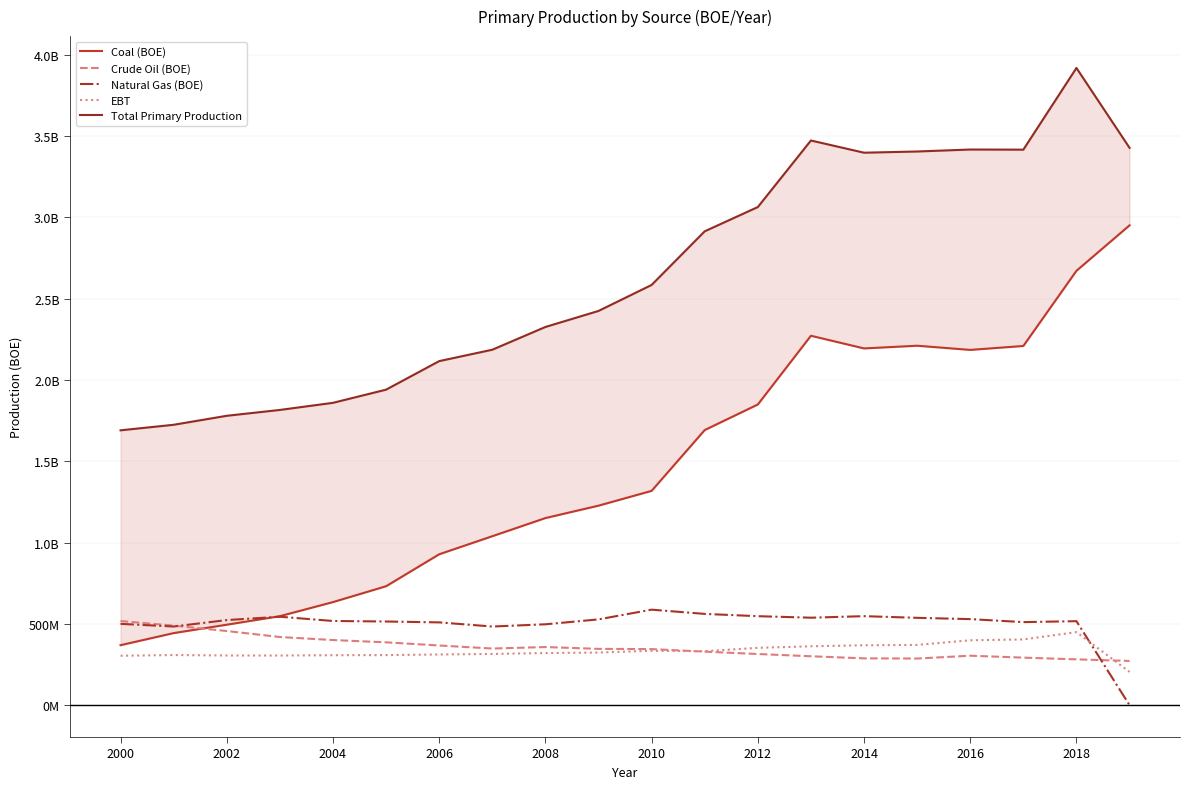

Which series has the largest total across all categories?

Total Primary Production